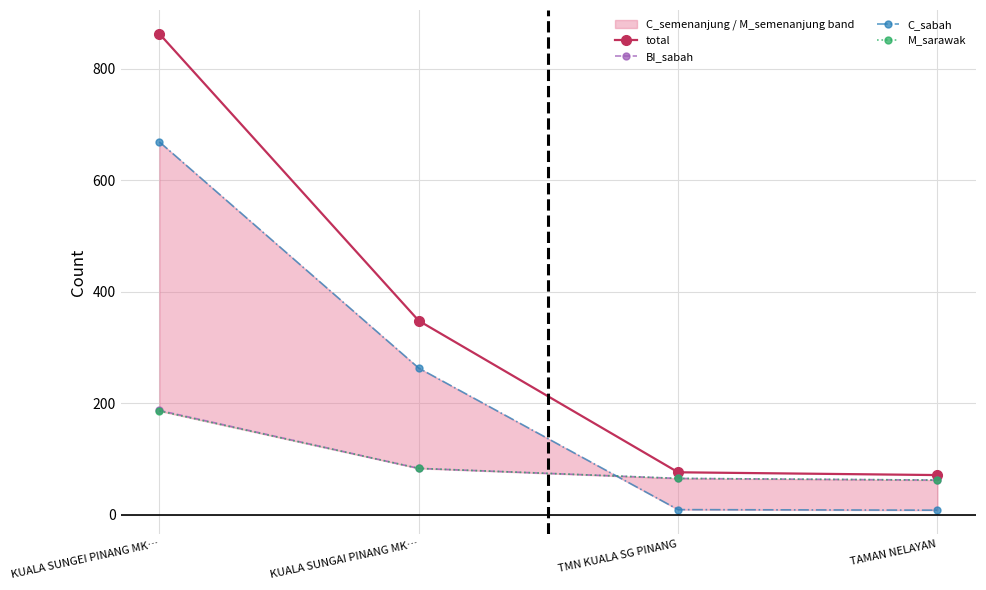

How many lines are shown in the chart?

4